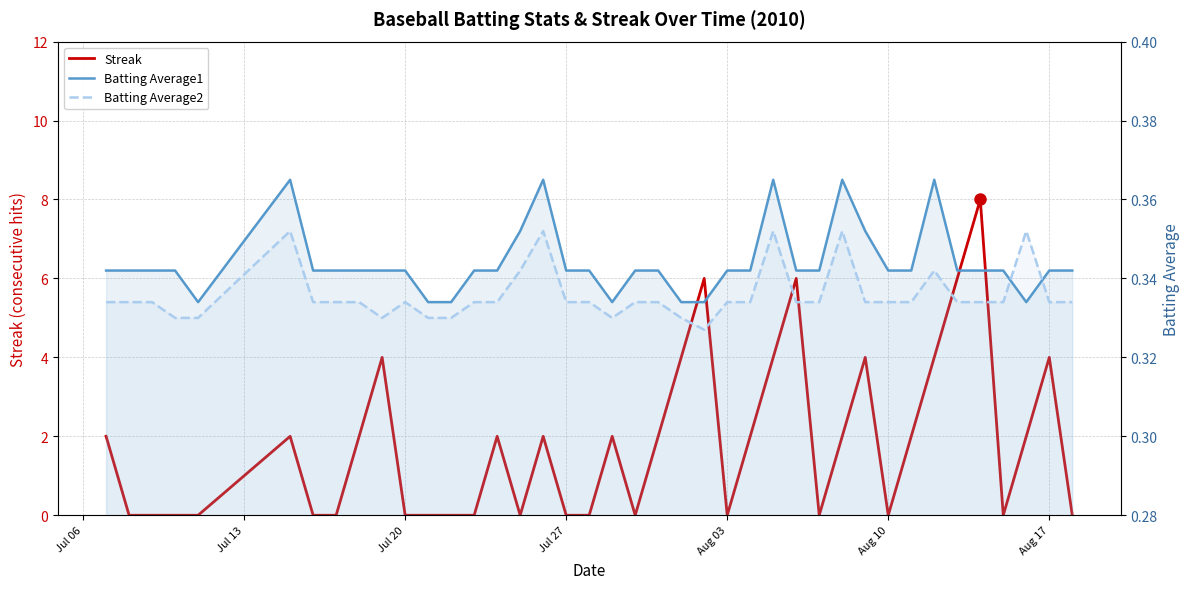

How many lines are shown in the chart?

3